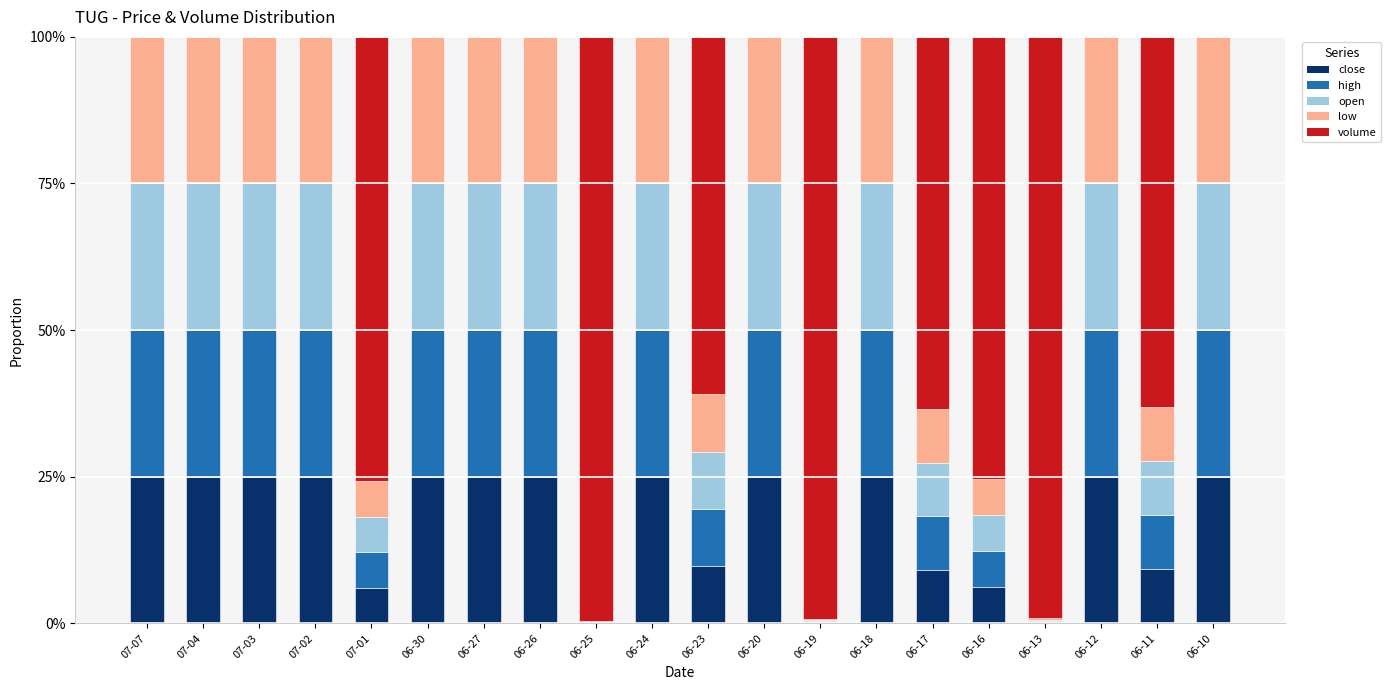

What is the total value across all series at 06-16?

100.0